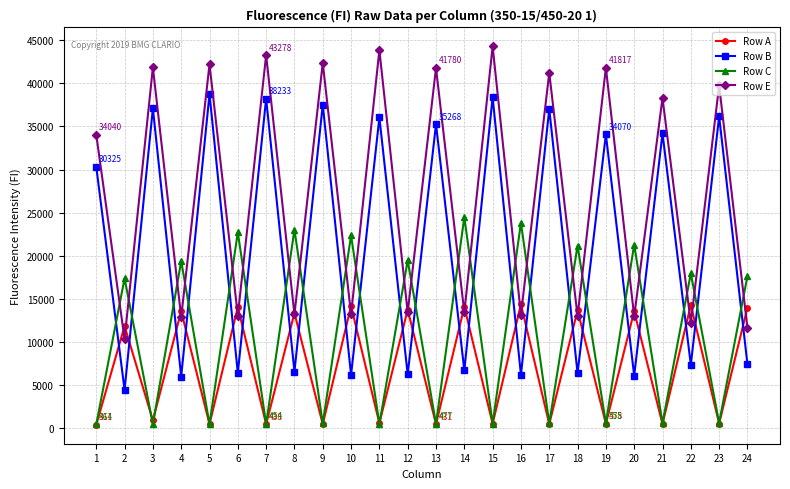

The value of Row E at 11 is 43858. True or false?

True